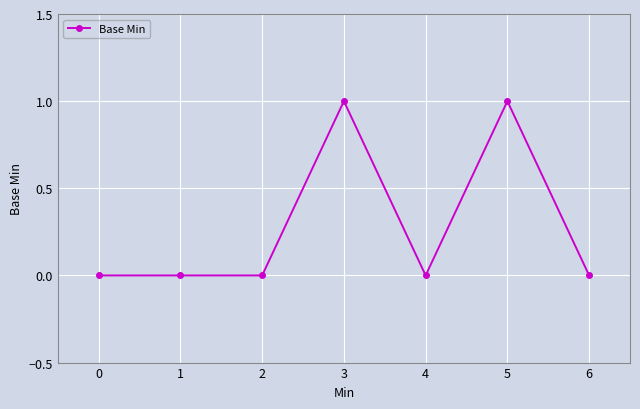

What is the difference between the second highest and minimum values?

1